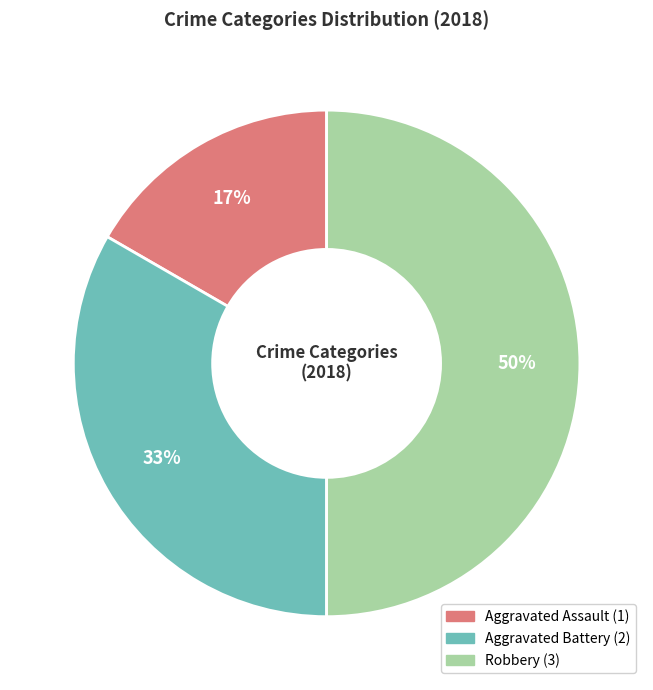

How many slices are in this pie chart?

3